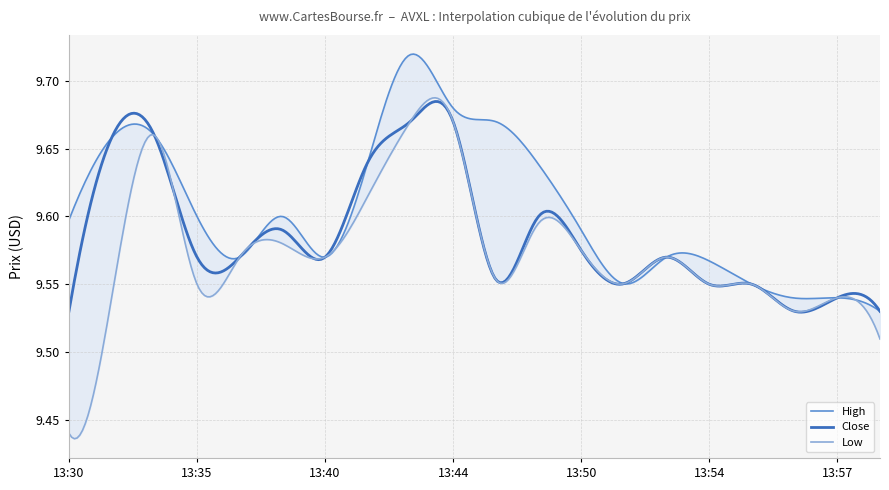

True or false: Low has more than 0 points higher than both neighbors.

True